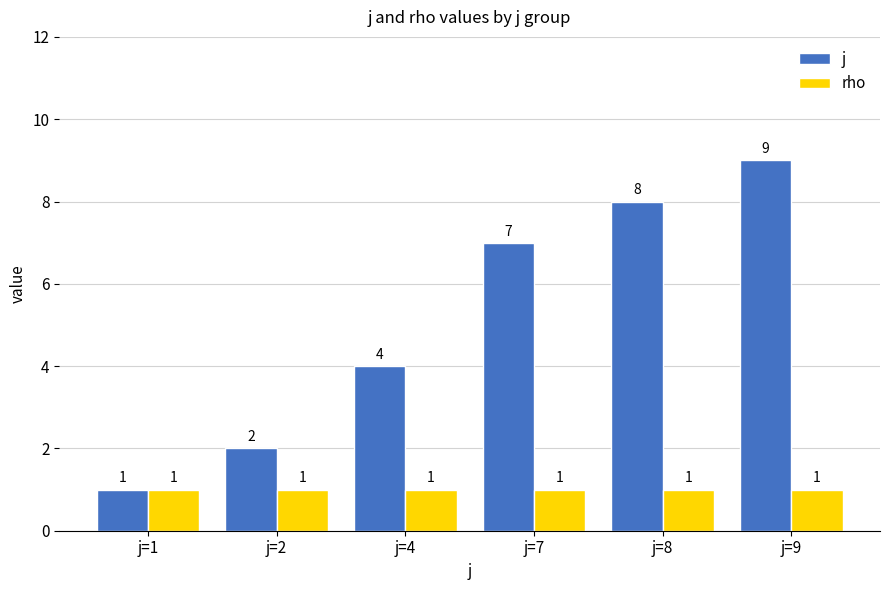

What is the sum of all j values?

31